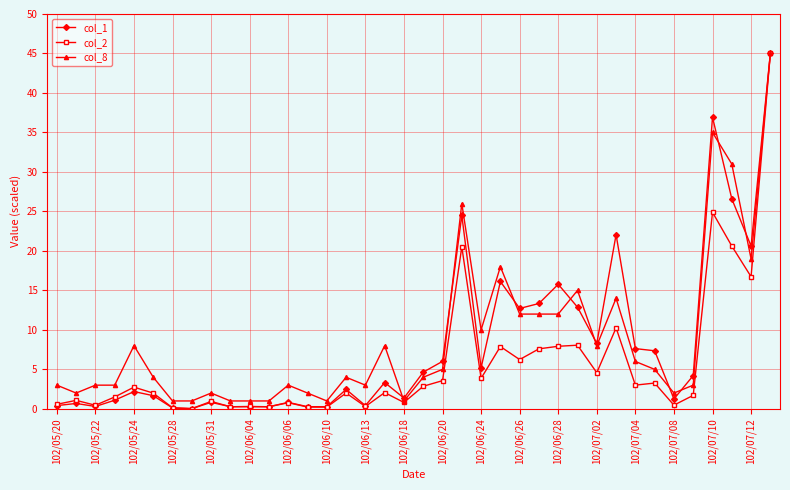

True or false: col_2 has more than 2 points higher than both neighbors.

True